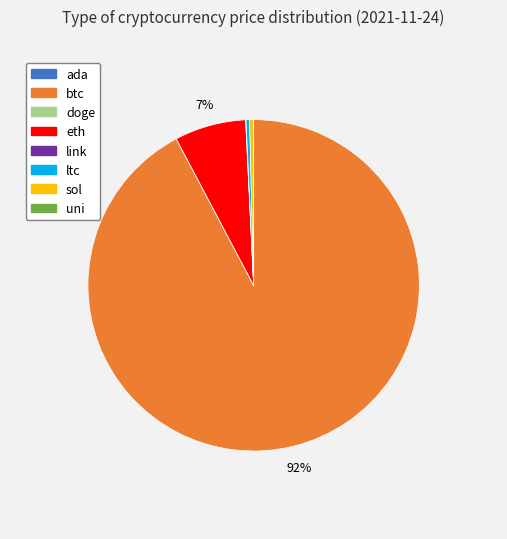

The eth slice represents 19% of the pie. True or false?

False